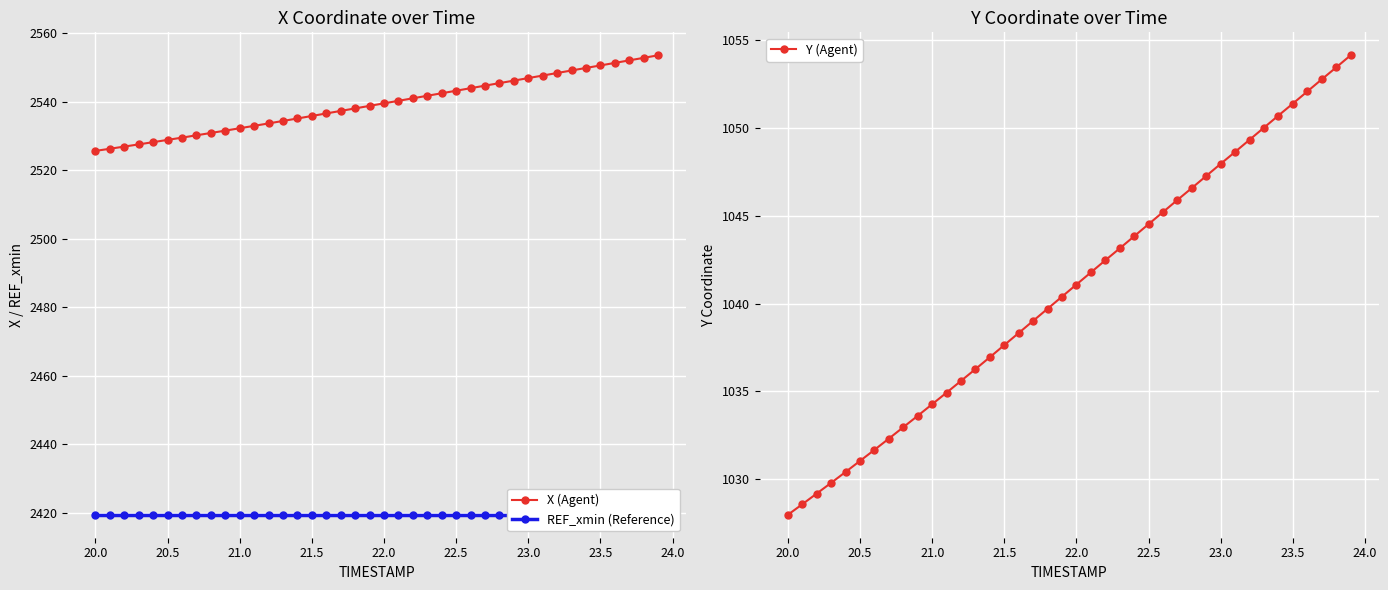

Which series has the largest total across all categories?

X (Agent)